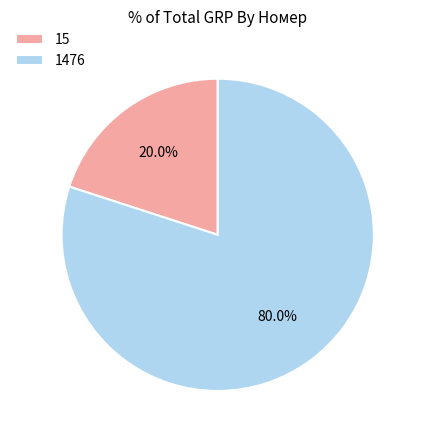

What is the smallest slice in the pie chart?

15